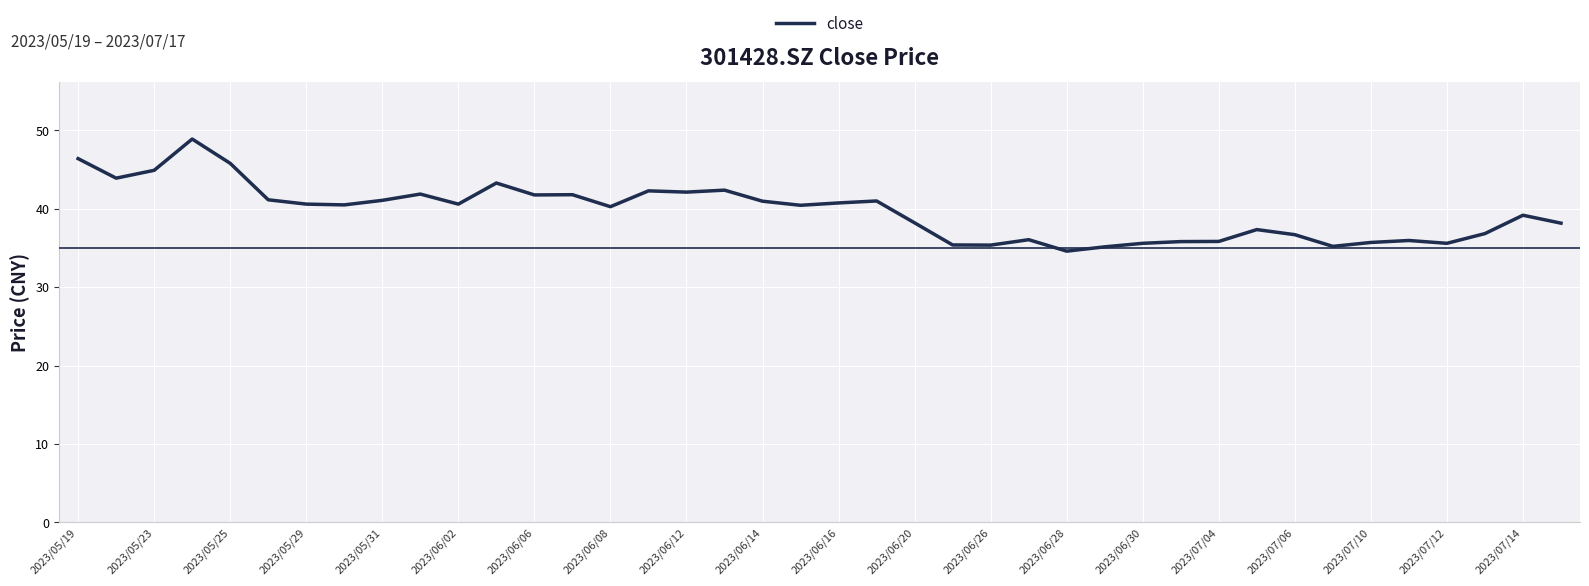

What is the difference between the maximum and minimum values?

14.3